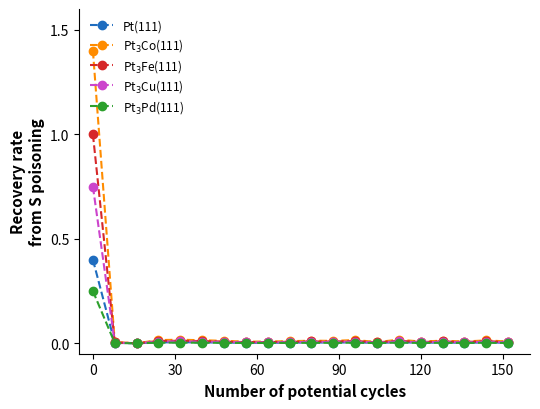

What is the maximum value shown in the chart?

1.4